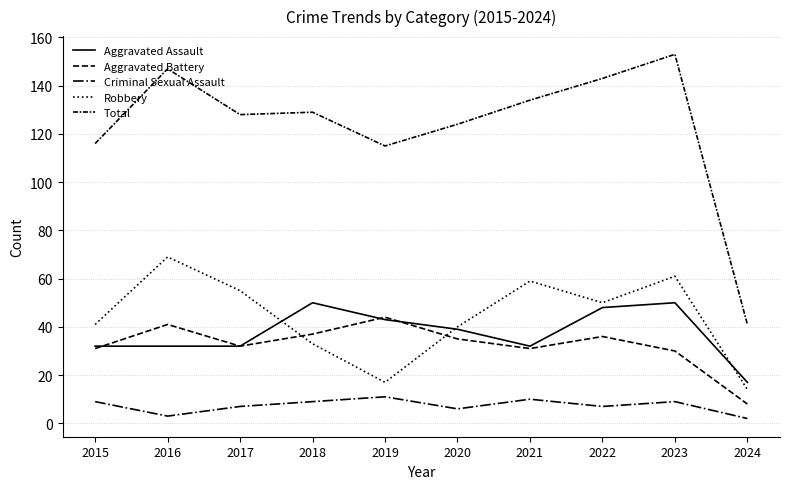

What is the difference between the second highest and second lowest values in the Robbery series?

44